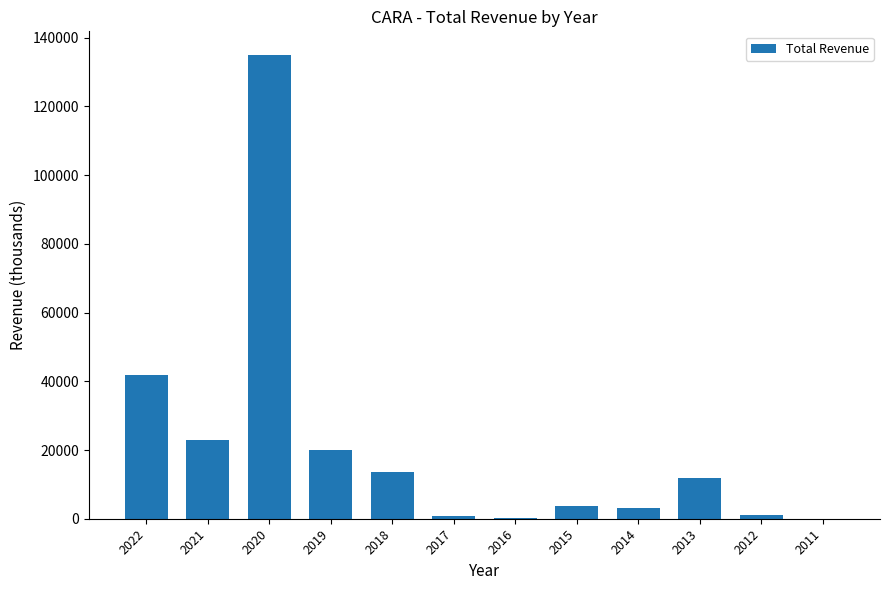

Count the number of categories in the chart.

12